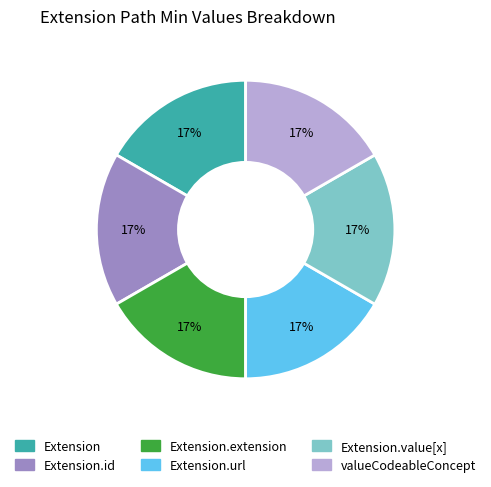

Does any single category account for the majority?

No